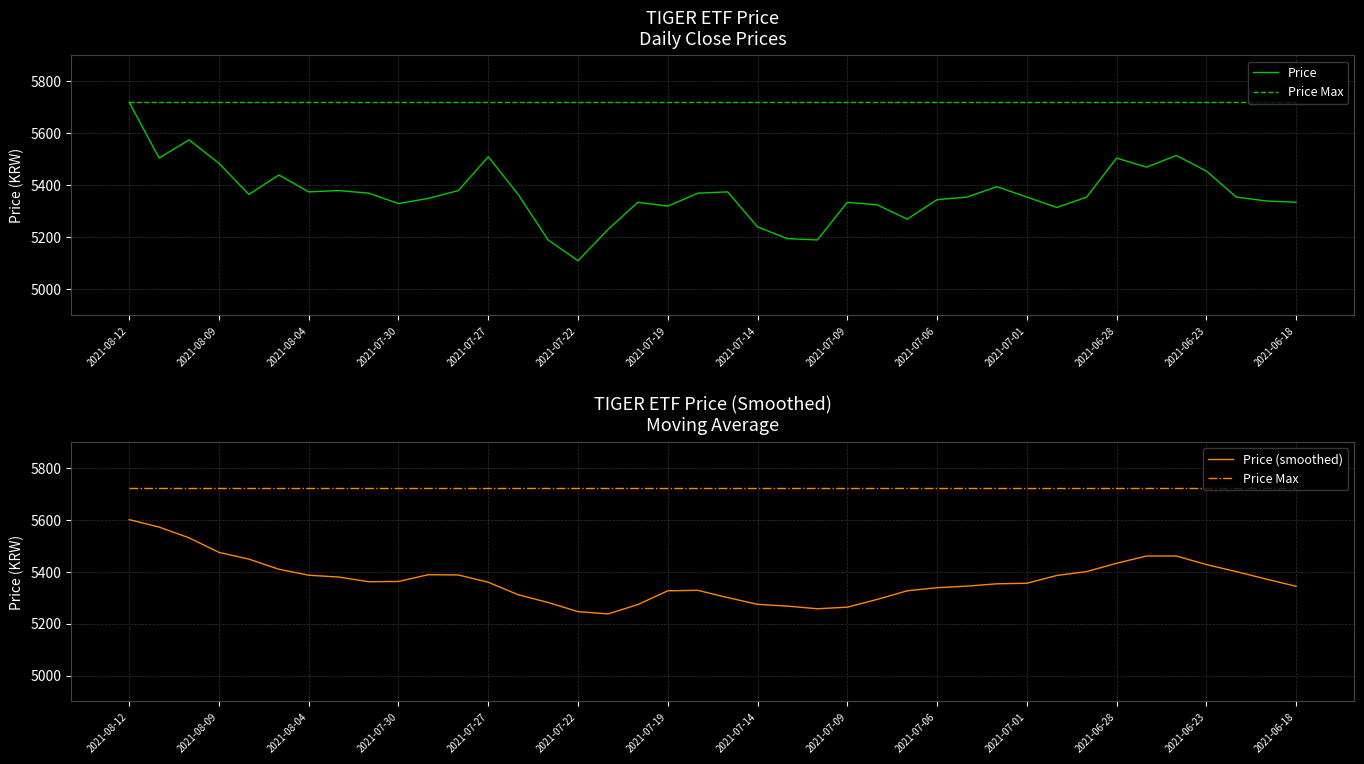

What is the difference between the Price (smoothed) values at 2021-07-14 and 23?

122.0